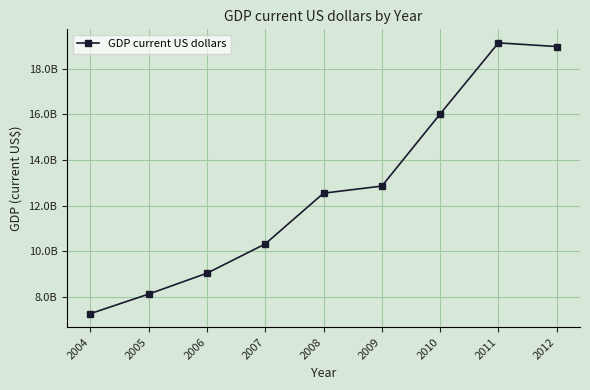

Does the chart have visible grid lines?

Yes